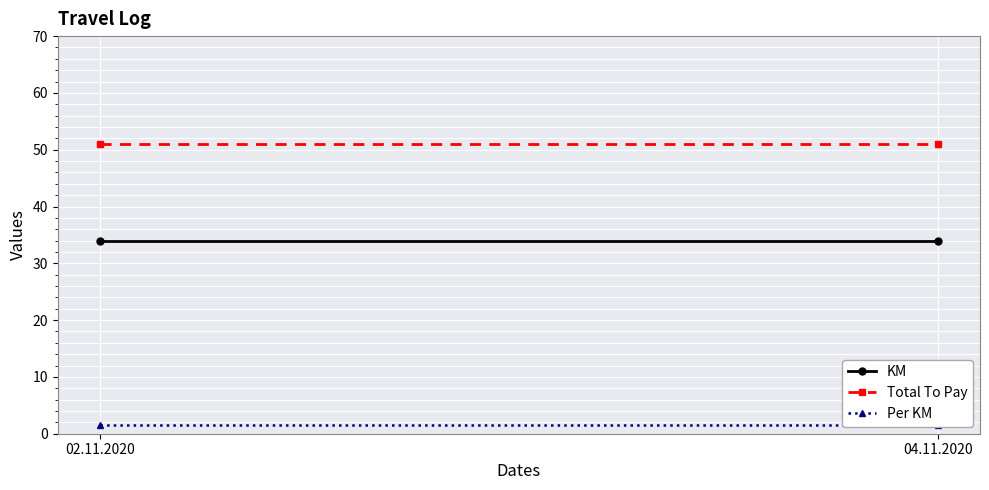

What is the value of the Per KM point at the 1st from the left?

1.5